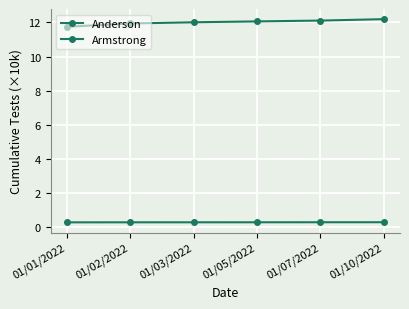

Count the number of data series in this chart.

2